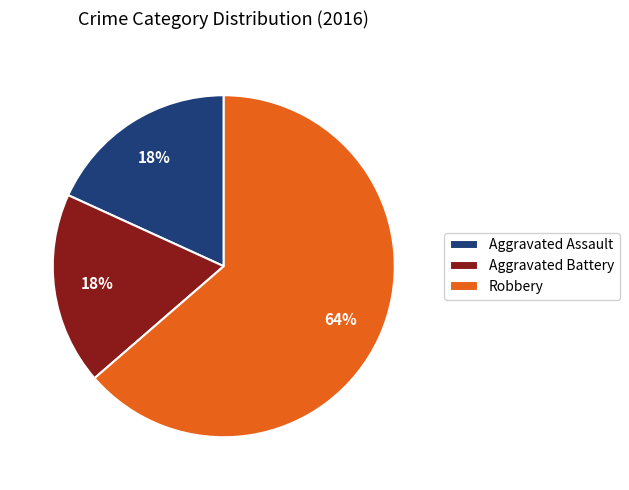

Between Robbery and Aggravated Battery, which is larger?

Robbery